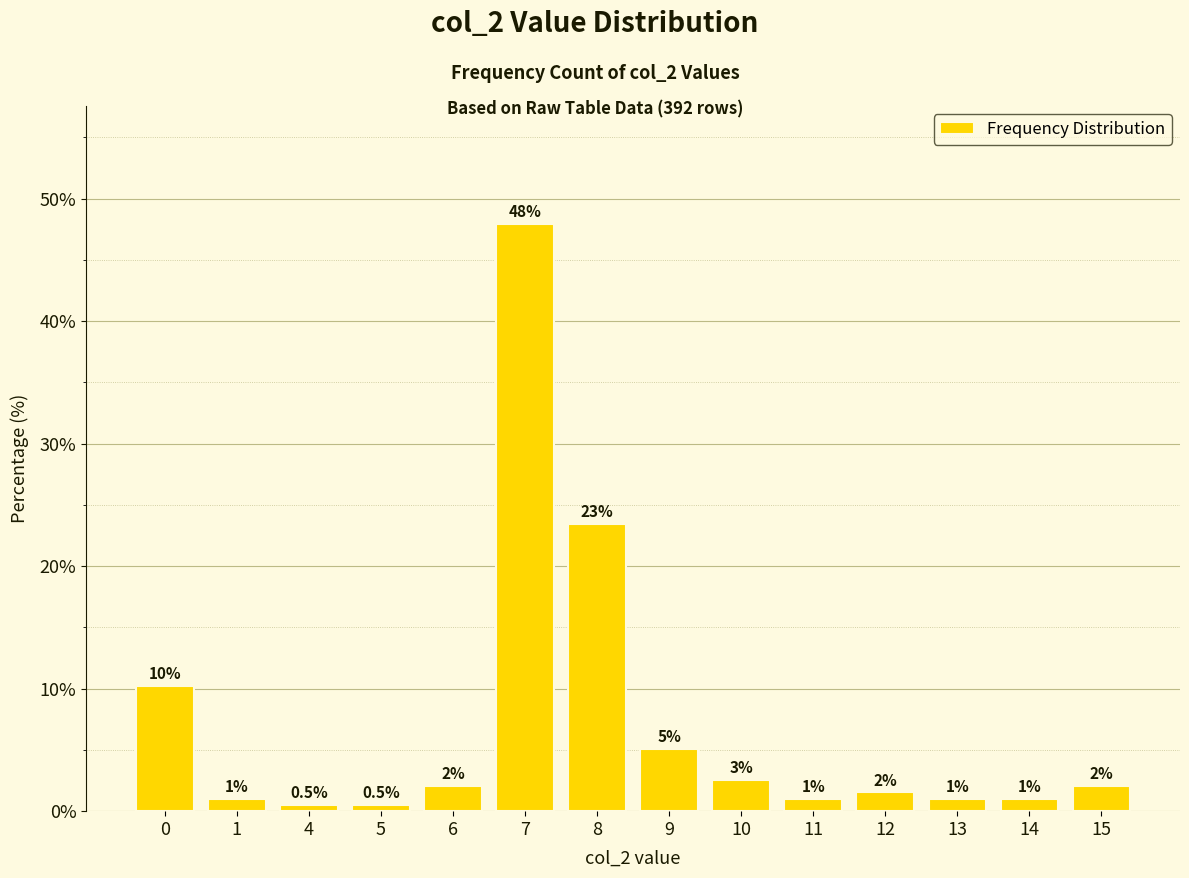

What is the minimum value shown in the chart?

0.5